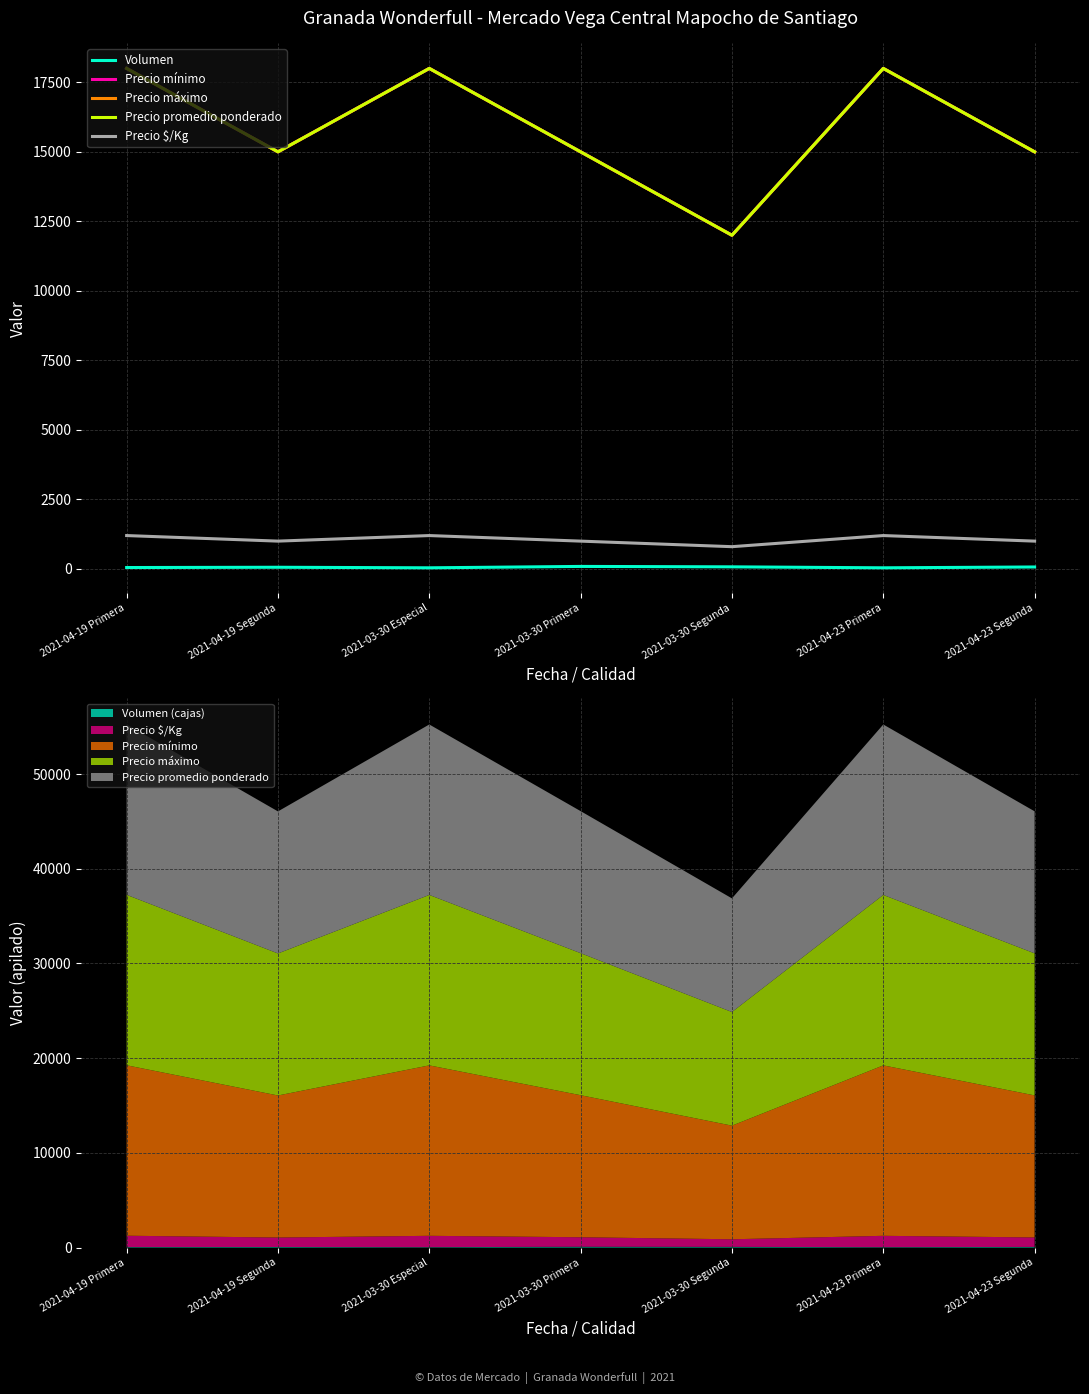

Is it true that Precio máximo equals 12061 at 2021-04-19 Primera?

False